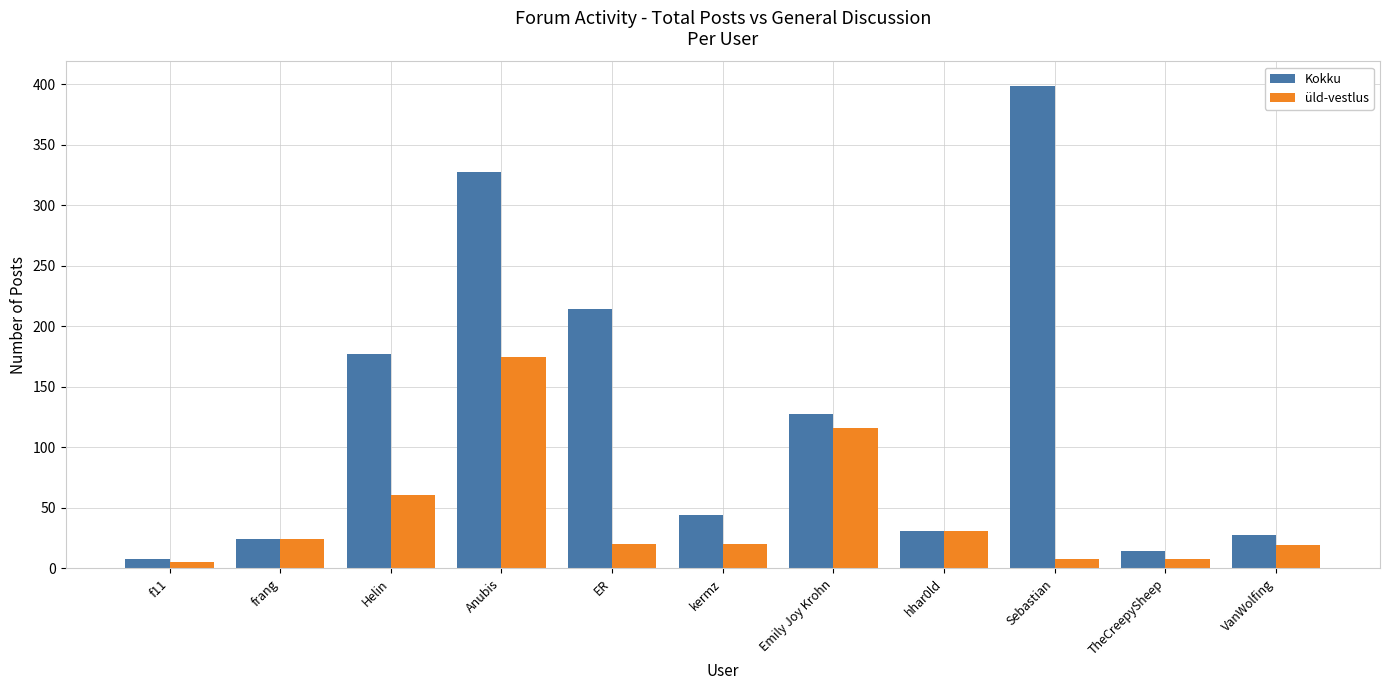

At how many categories does at least one series exceed 88?

5